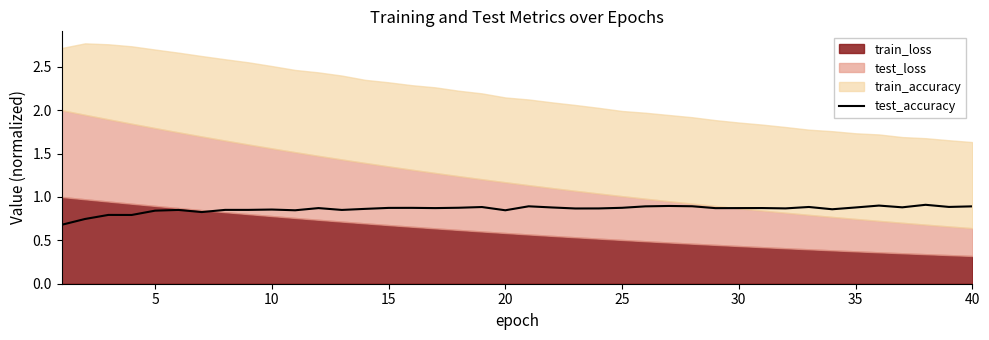

True or false: test_accuracy has a value of 0.9 at 40.

True